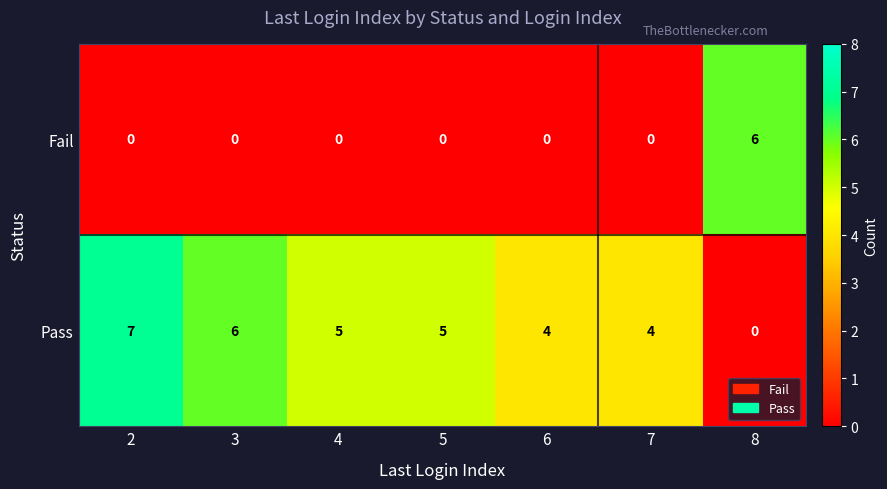

At 3, list the series in order from smallest to largest.

Fail, Pass